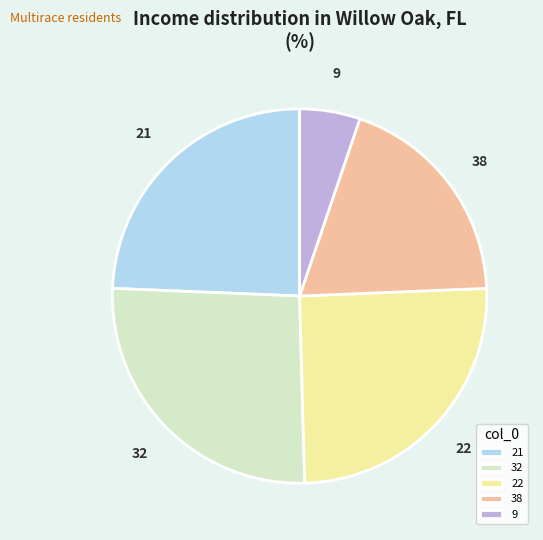

Which category has the biggest portion of the pie?

32